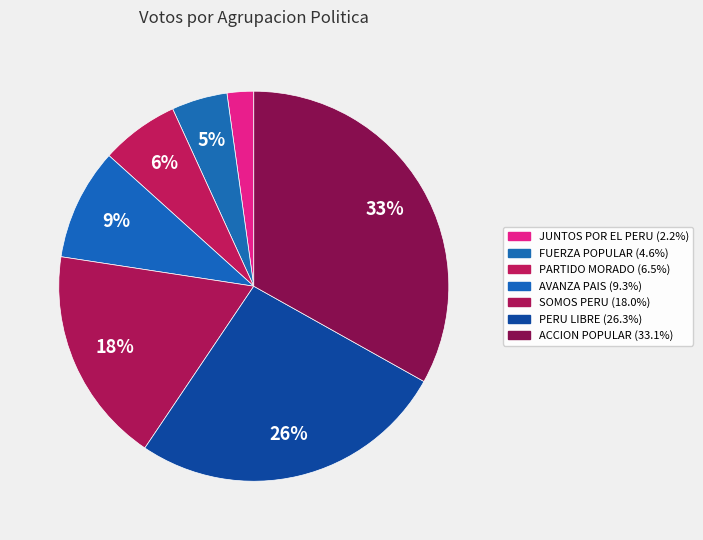

Between AVANZA PAIS and FUERZA POPULAR, which is larger?

AVANZA PAIS